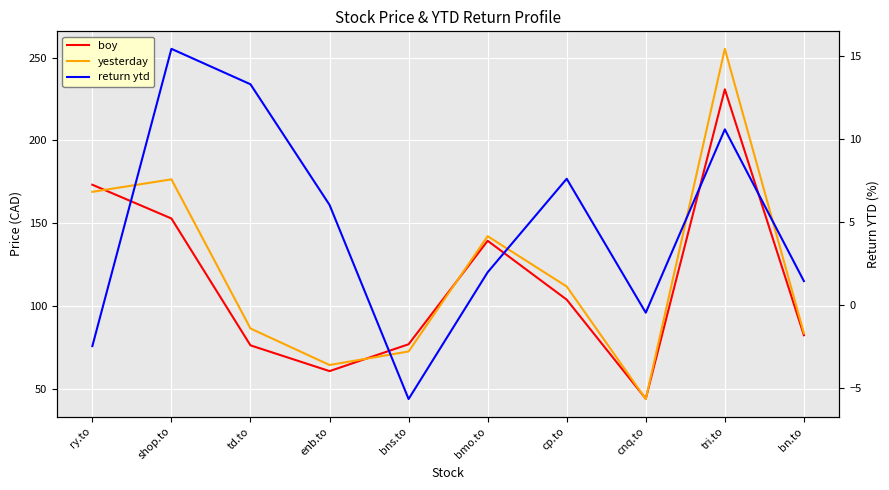

Which series ends up on top after the final intersection of boy and yesterday?

yesterday